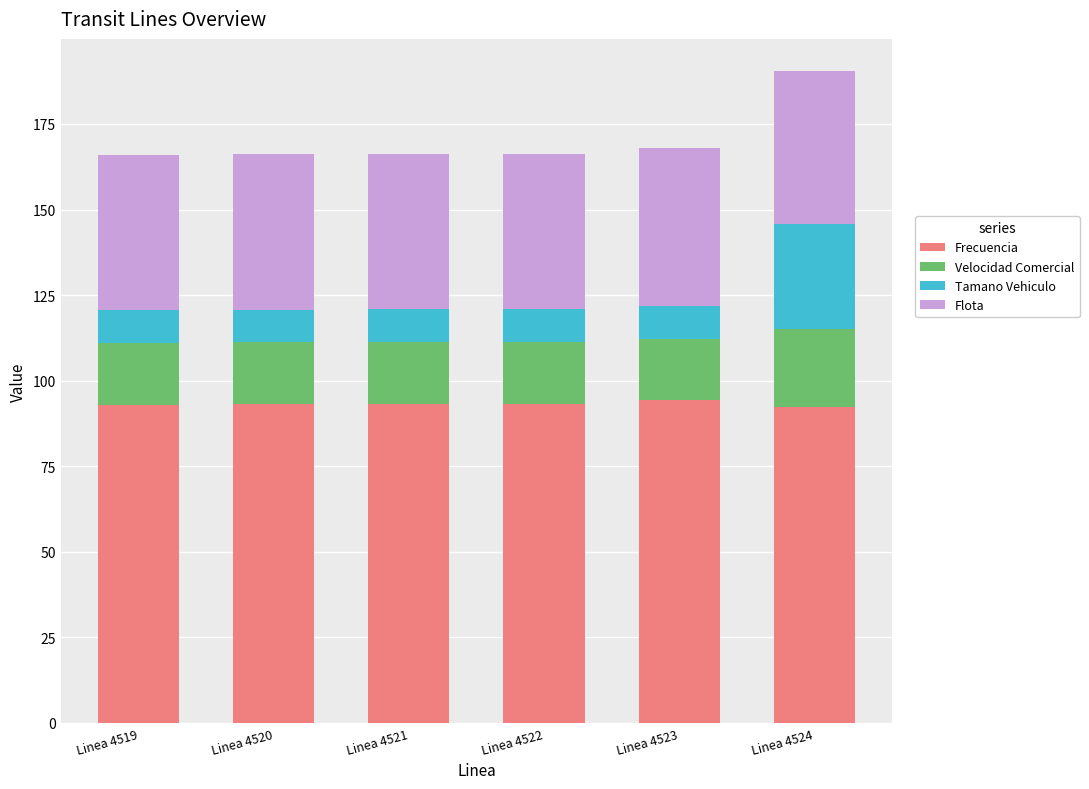

At which category is the sum across all series the highest?

Linea 4524